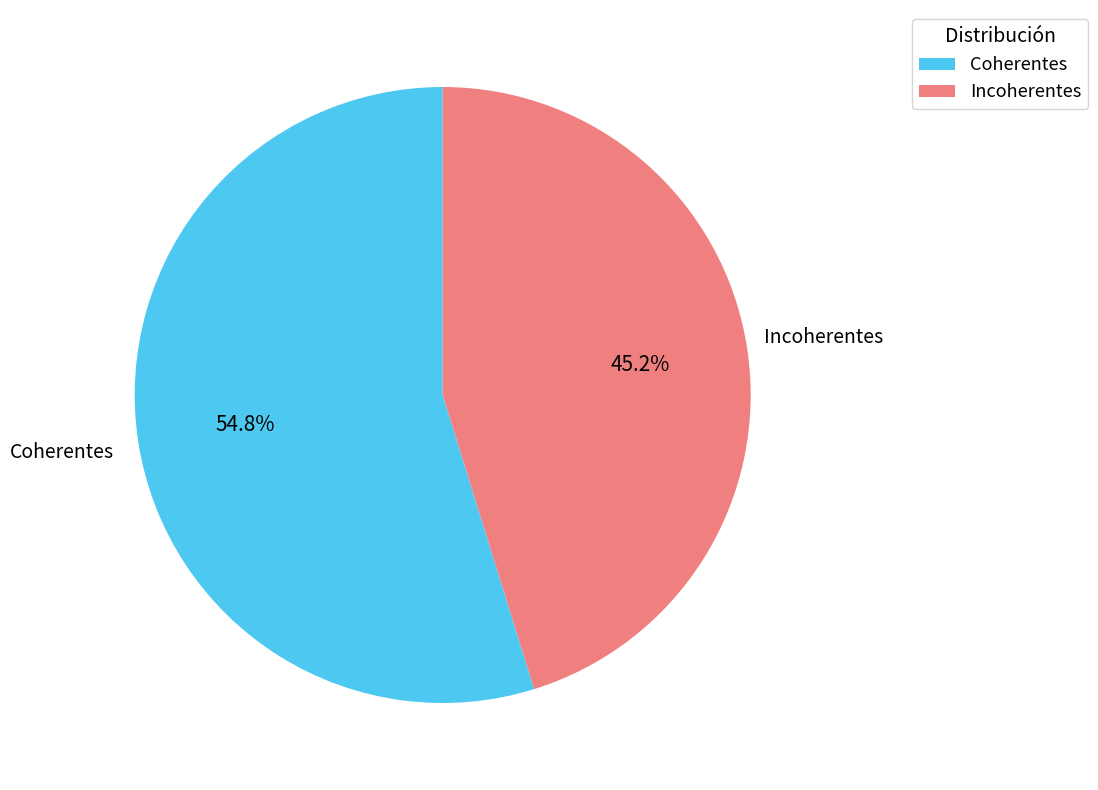

Is there any slice that represents more than half of the pie?

Yes